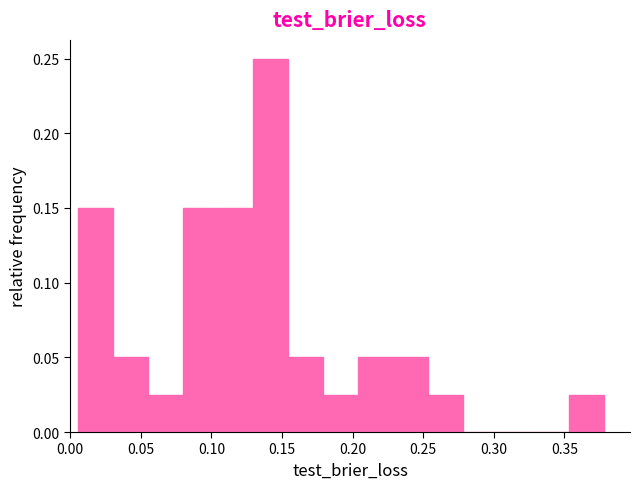

Reading left to right, list every bar in this chart as the range it spans on the x-axis followed by its height. Neither the bar edges nor the heights are printed on the chart, so give them approximately, as read against the axes.

0.005 to 0.030: 0.150
0.030 to 0.055: 0.050
0.055 to 0.080: 0.025
0.080 to 0.105: 0.150
0.105 to 0.130: 0.150
0.130 to 0.155: 0.250
0.155 to 0.180: 0.050
0.180 to 0.205: 0.025
0.205 to 0.230: 0.050
0.230 to 0.255: 0.050
0.255 to 0.280: 0.025
0.280 to 0.305: 0
0.305 to 0.330: 0
0.330 to 0.355: 0
0.355 to 0.380: 0.025